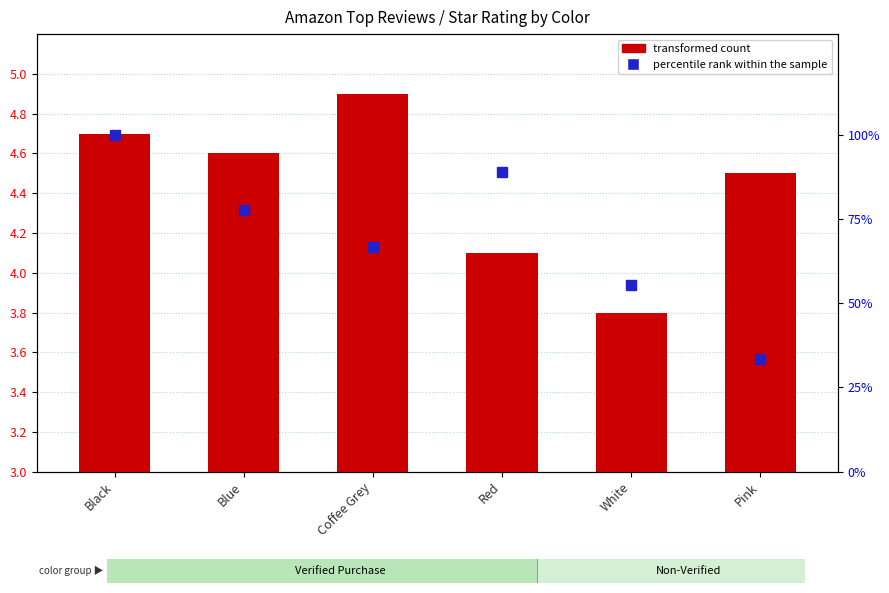

List the labels in order of value, smallest first.

White, Red, Pink, Blue, Black, Coffee Grey